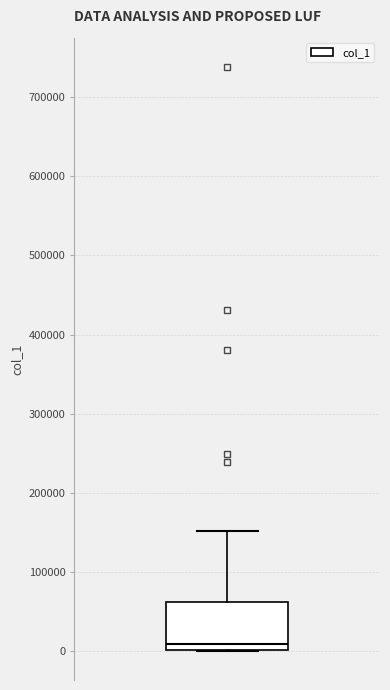

Transcribe this box plot: give where the median line is, the range the box spans, and where the two whiskers end, as read against the y-axis. The values are not printed on the chart, so give them approximately, as read against the axis.

median 10000, box 0 to 60000, whiskers 0 to 150000